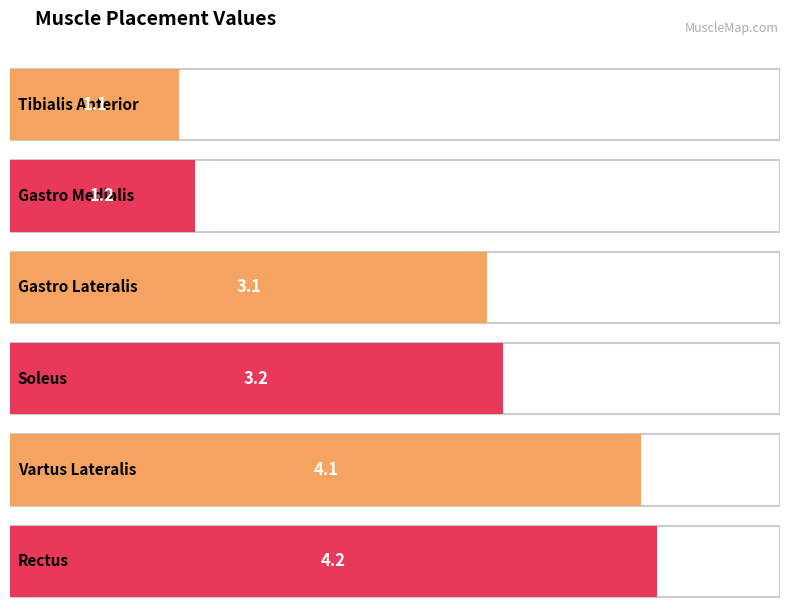

Is it true that the value at Tibialis Anterior is 1.1?

True